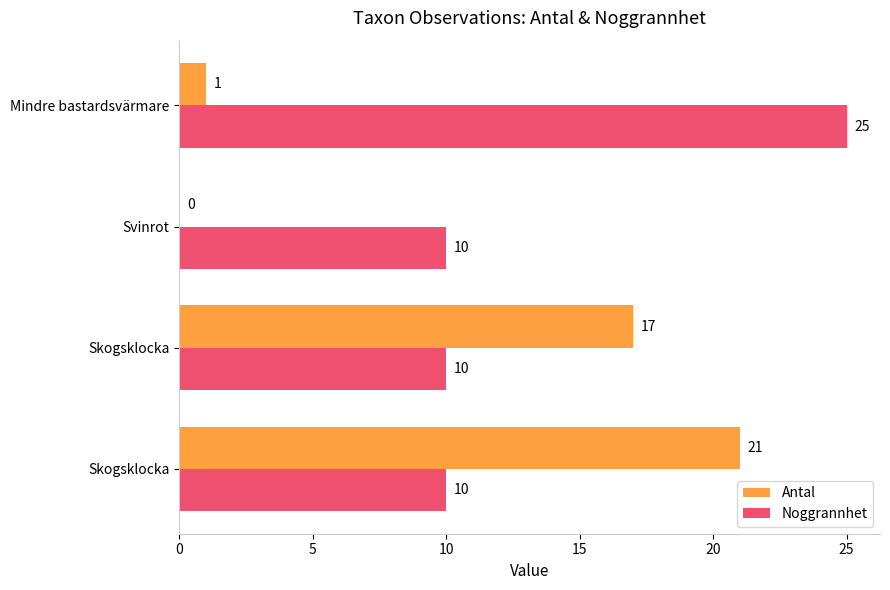

Reading left to right, extract all data points from this chart.

Antal: 21	17	0	1
Noggrannhet: 10	10	10	25